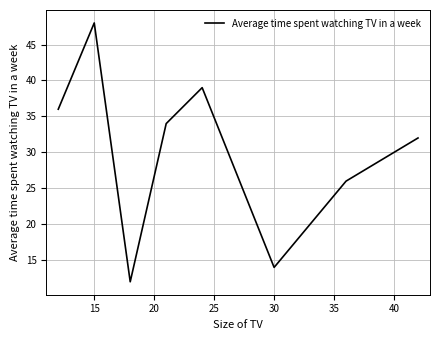

What is the difference between the maximum and minimum values?

36